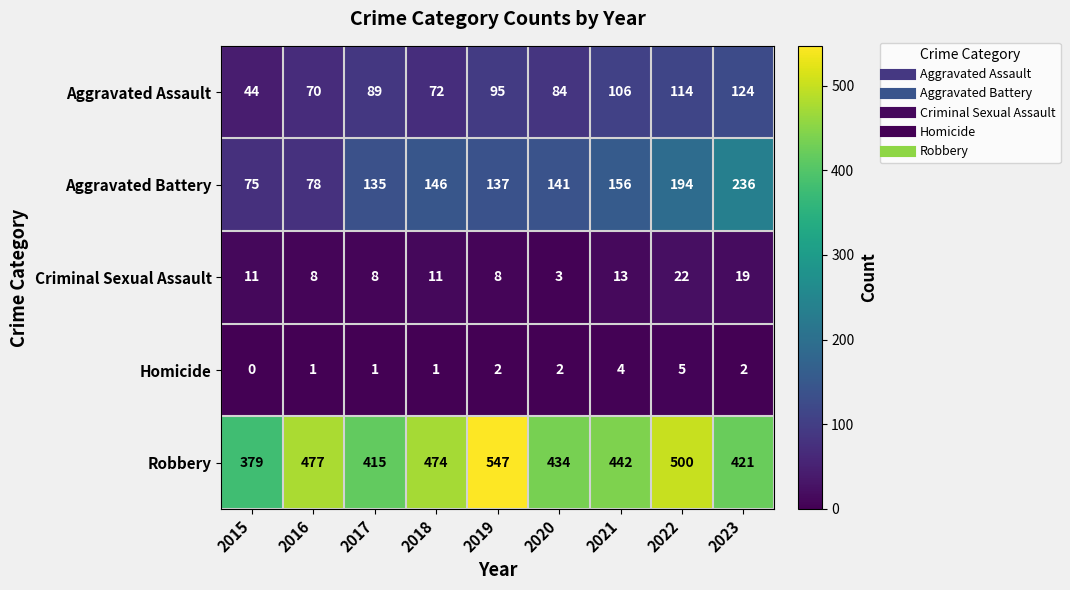

Where does the Aggravated Battery series first go above 141?

2018